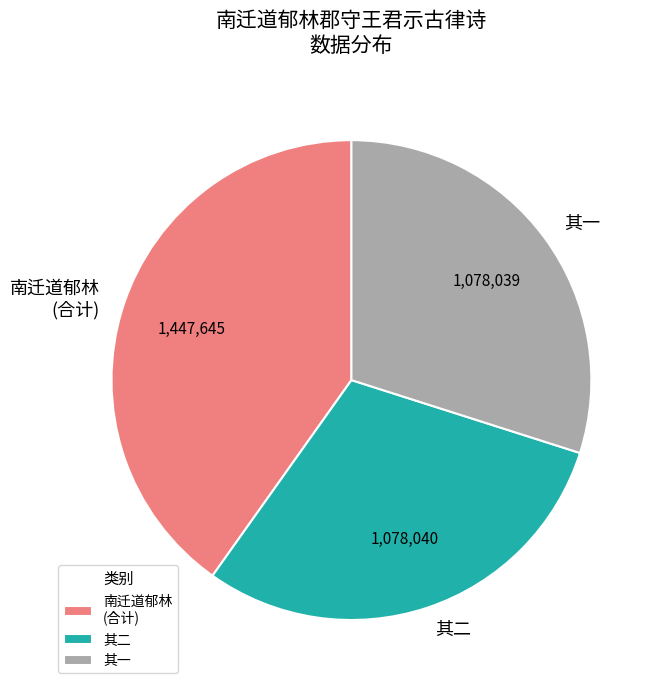

True or false: 其一 accounts for 24% of the total.

False